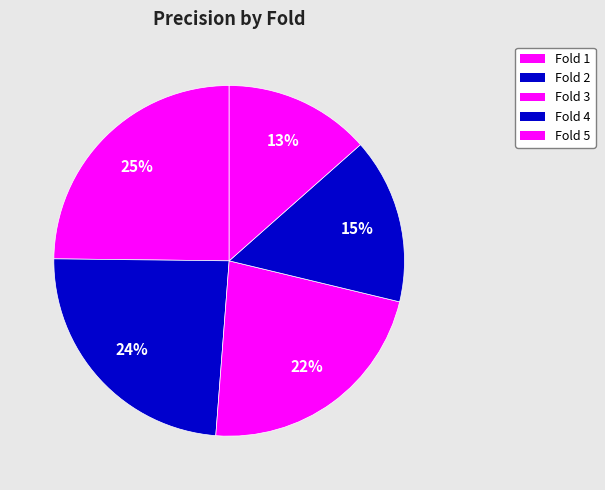

Rank the categories by value from highest to lowest.

Fold 1, Fold 2, Fold 3, Fold 4, Fold 5